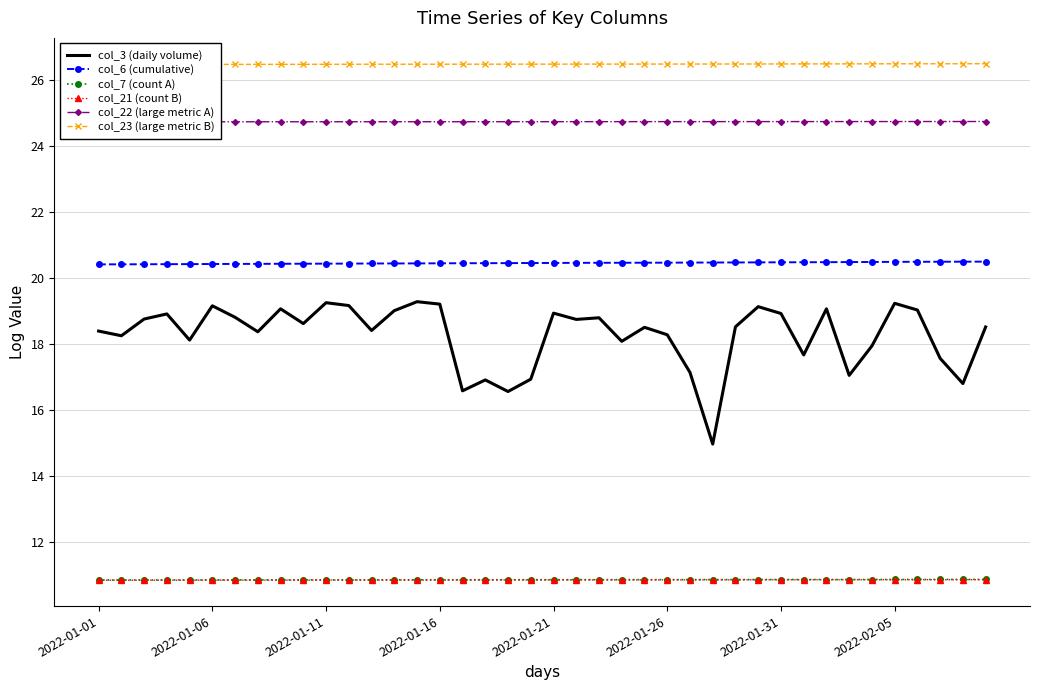

True or false: col_3 (daily volume) and col_21 (count B) intersect in this chart.

False